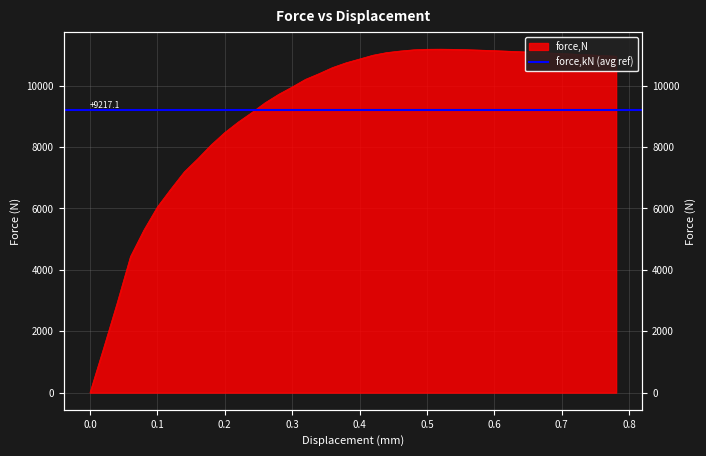

At which category does the chart reach its peak across all series?

0.520241